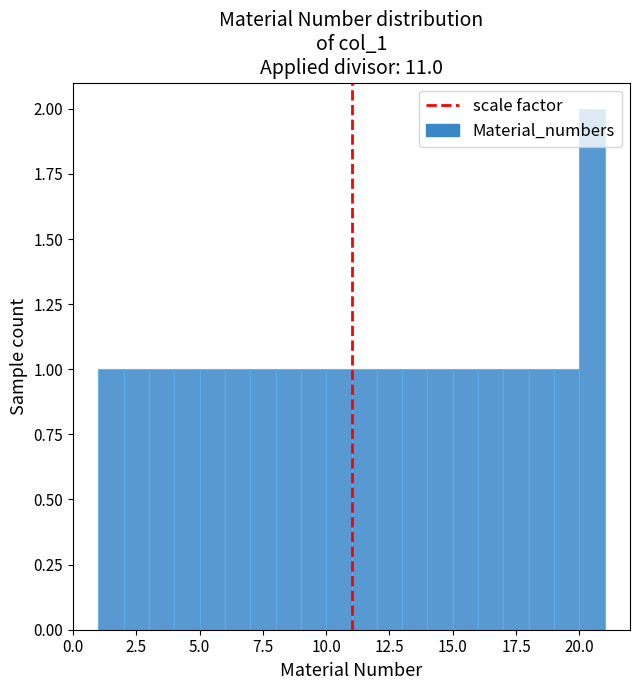

Read against the x-axis, roughly where is the centre of the tallest bar?

20.5